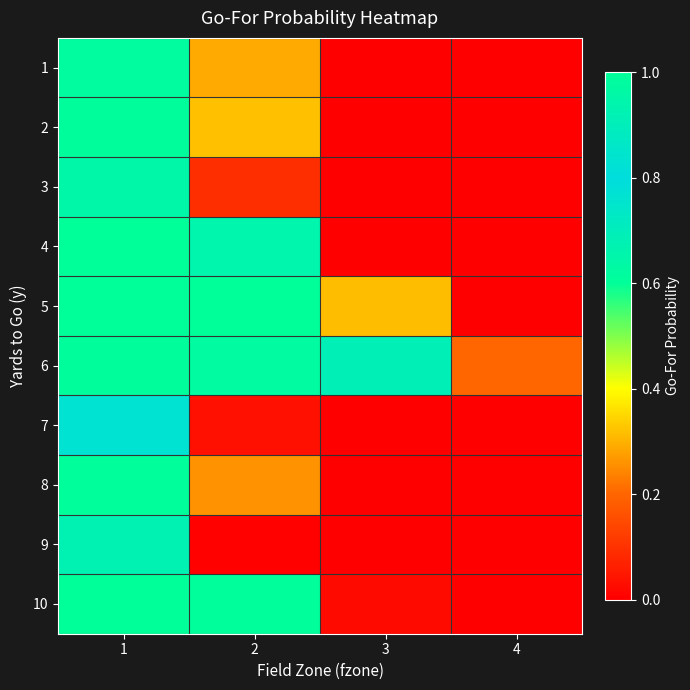

Reading left to right, what are all the values shown in this chart?

1: 1=1.0	2=0.3	3=0.0	4=0.0
2: 1=1.0	2=0.3	3=0.0	4=0.0
3: 1=1.0	2=0.1	3=0.0	4=0.0
4: 1=1.0	2=0.7	3=0.0	4=0.0
5: 1=1.0	2=1.0	3=0.3	4=0.0
6: 1=1.0	2=1.0	3=0.9	4=0.2
7: 1=0.8	2=0.0	3=0.0	4=0.0
8: 1=1.0	2=0.3	3=0.0	4=0.0
9: 1=0.7	2=0.0	3=0.0	4=0.0
10: 1=1.0	2=0.6	3=0.0	4=0.0